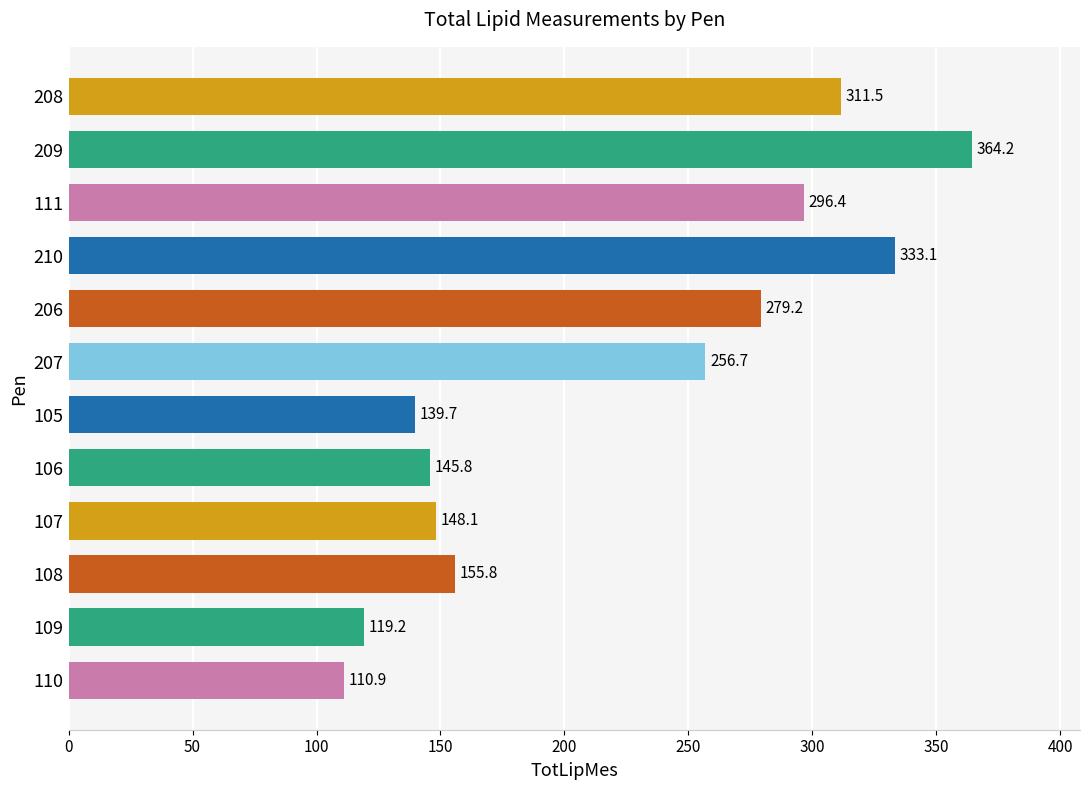

At which label is the value closest to 237?

207